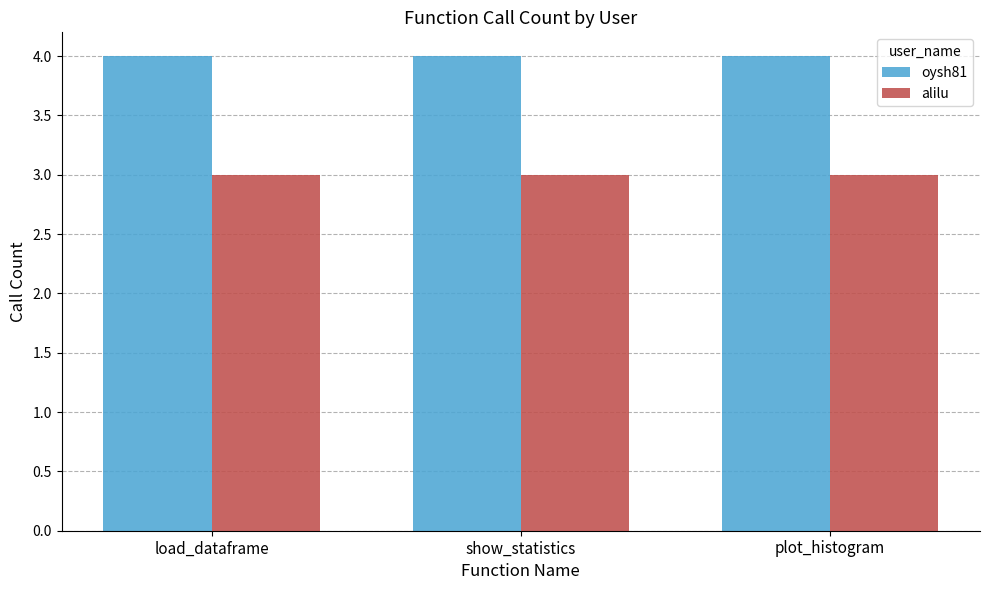

What is the lowest value of the alilu series?

3